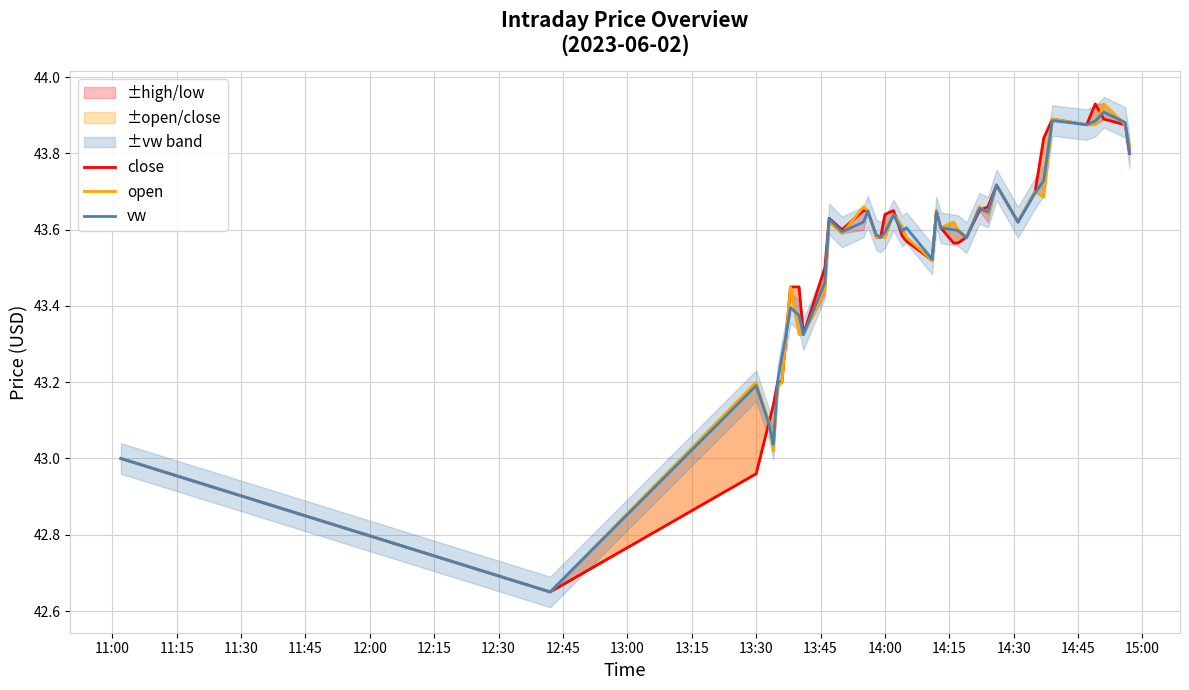

Count the number of categories in the chart.

40